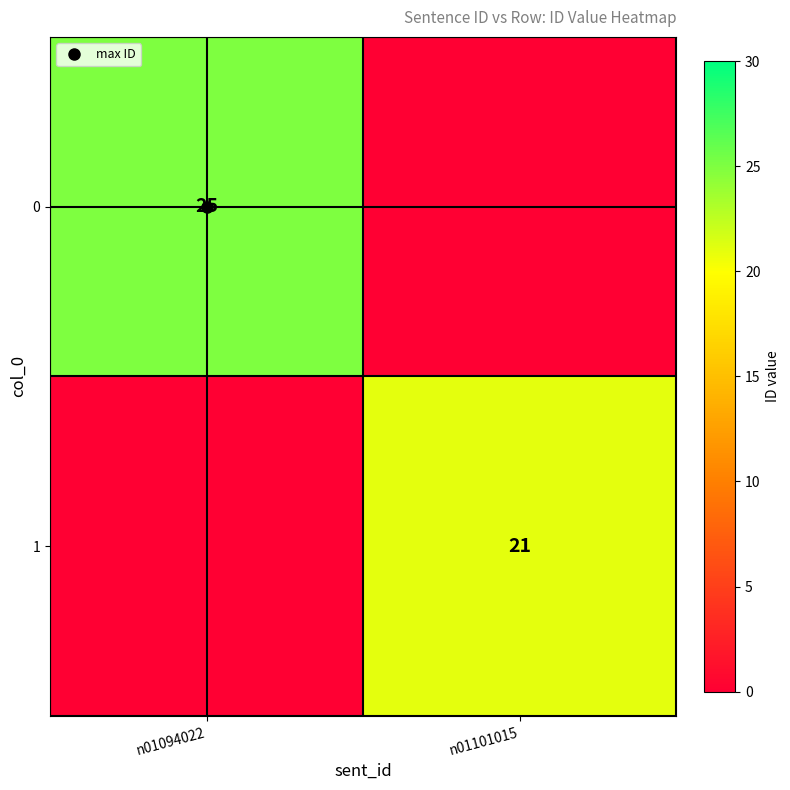

Is the value of 0 at n01101015 greater than the value of 1 at n01094022?

No